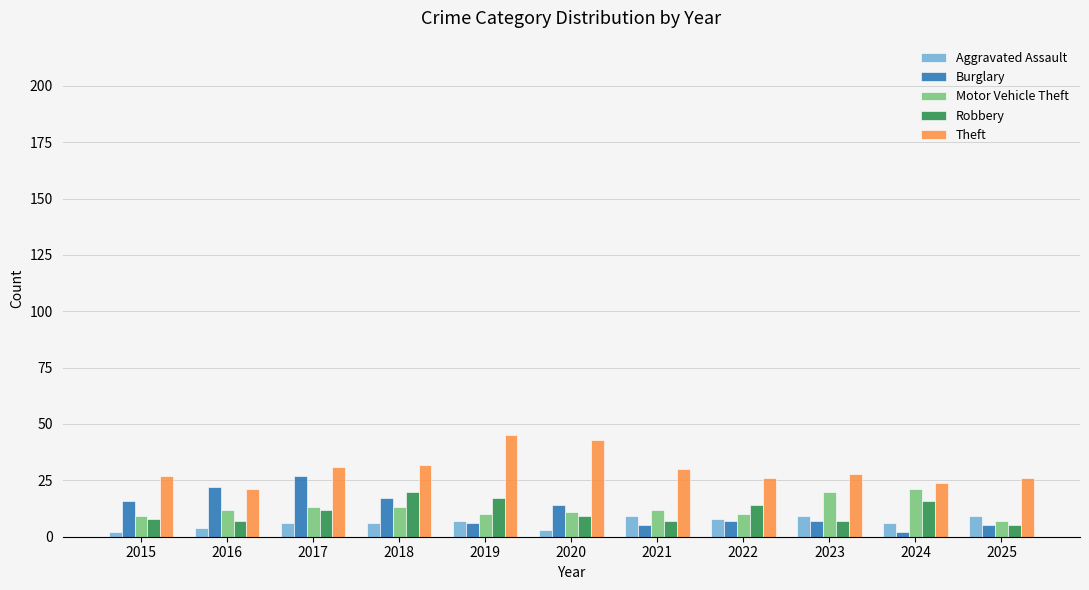

What is the value of the Burglary bar at the 4th from the left?

17